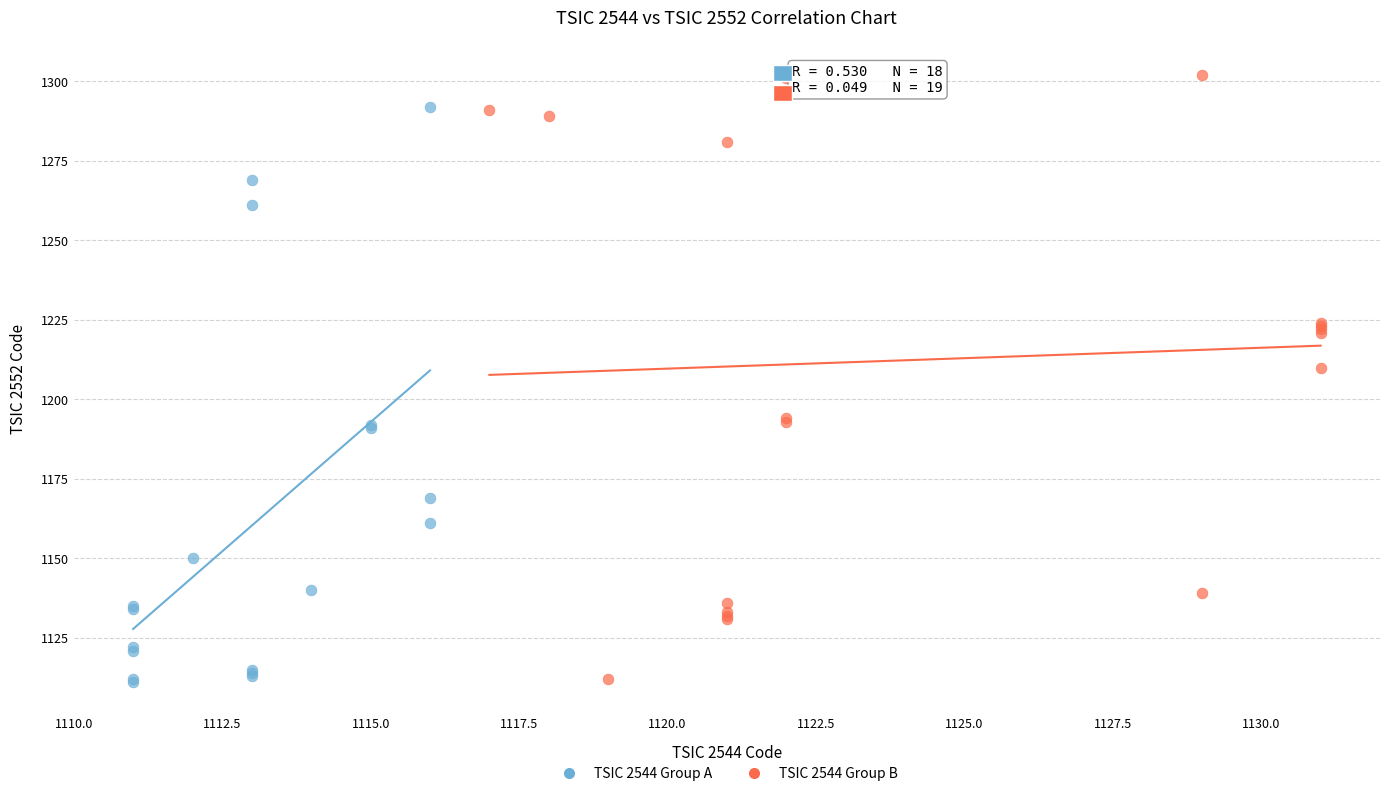

What are all the series names shown in the legend?

TSIC 2544 Group A, TSIC 2544 Group B